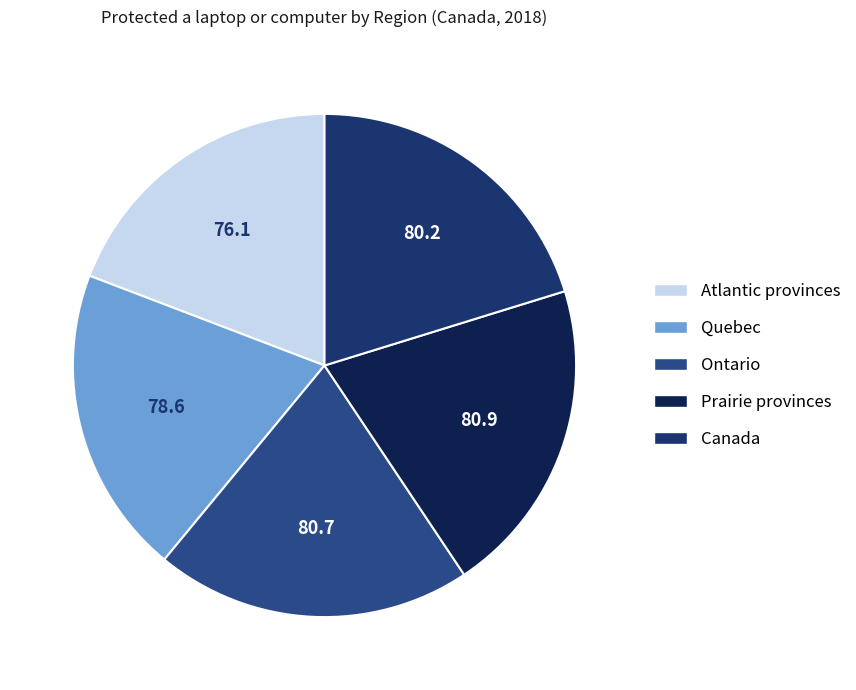

Approximately how many times larger is the value at Canada compared to Ontario?

1.0